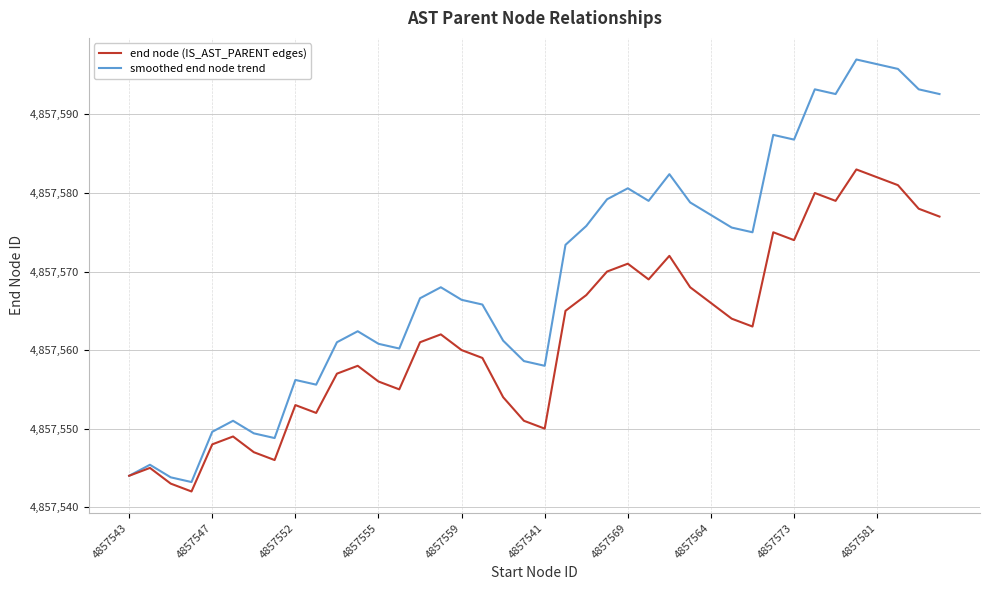

List the series in order of their peak value, lowest first.

end node (IS_AST_PARENT edges), smoothed end node trend